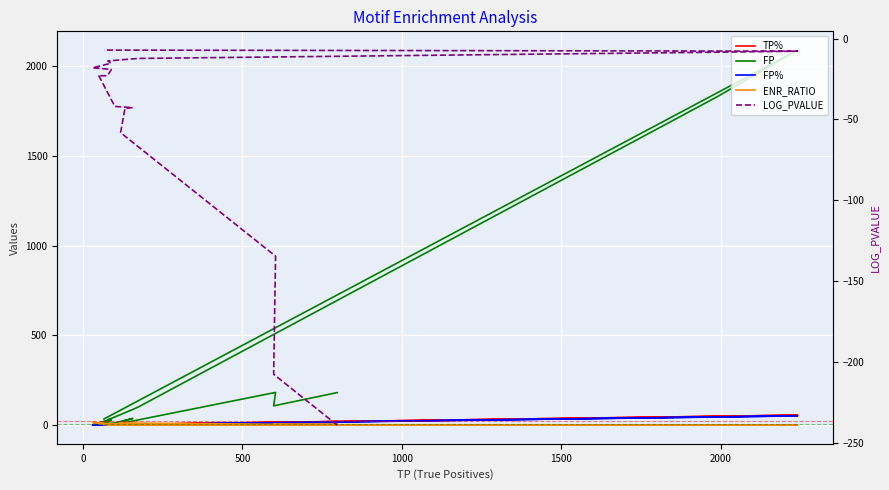

After their last crossing, which series has the higher values: FP or ENR_RATIO?

FP